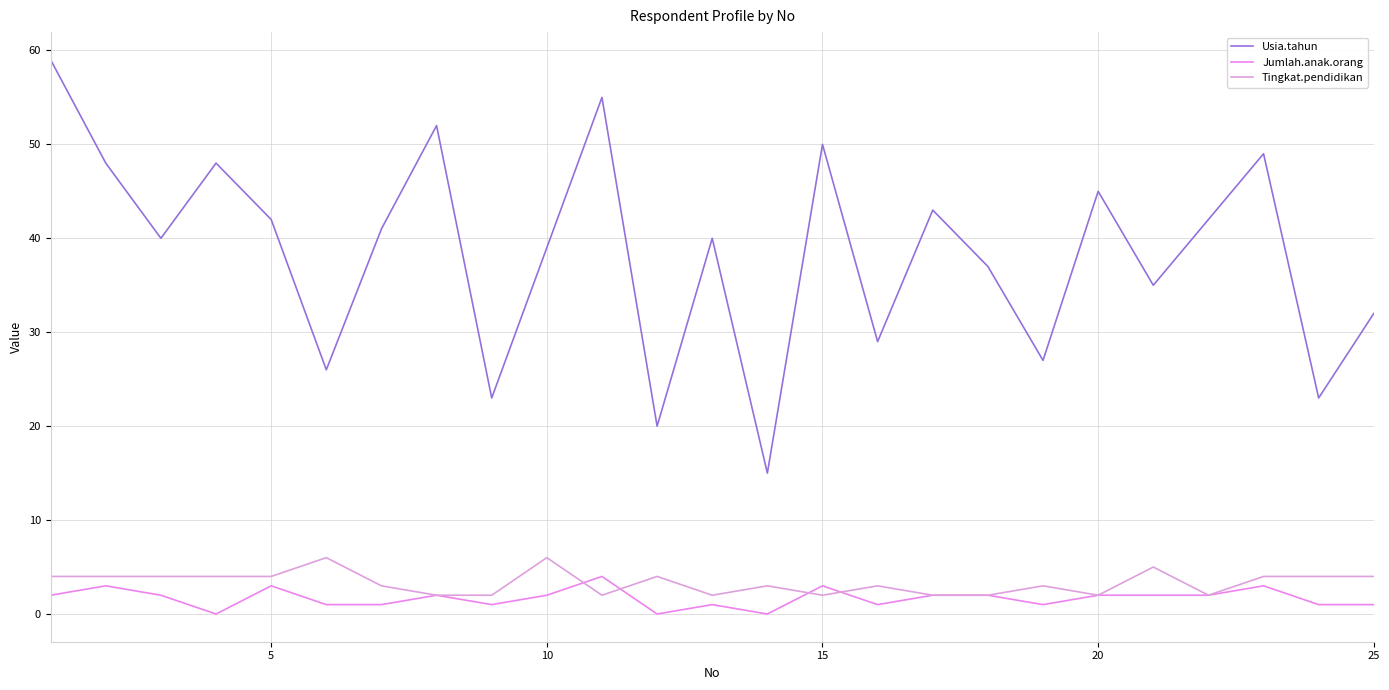

True or false: Usia.tahun and Jumlah.anak.orang cross at least once.

False